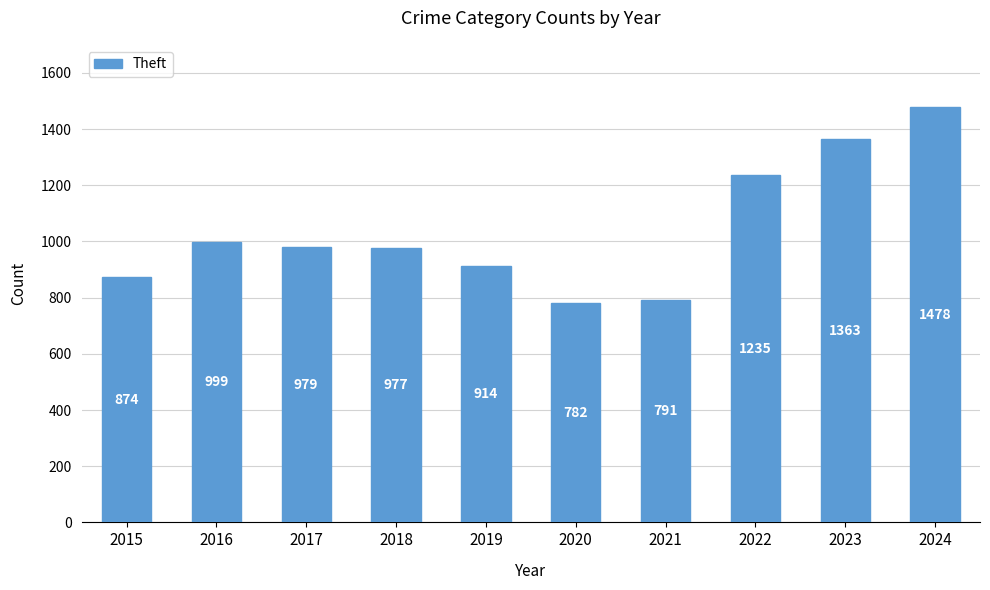

At which label is the value closest to 1130?

2022